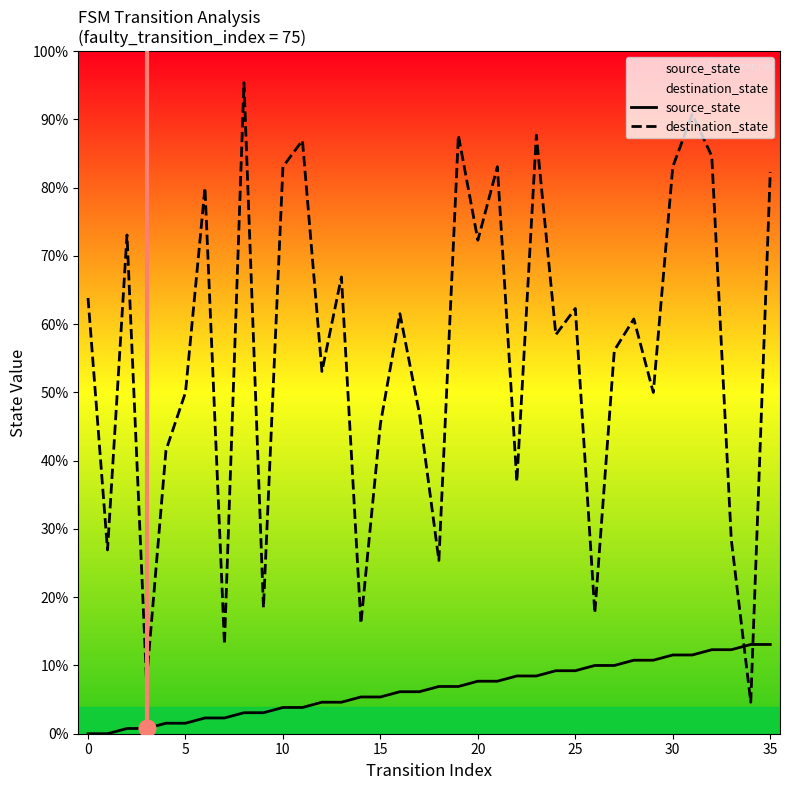

Which has a higher value, 27 or 0?

27